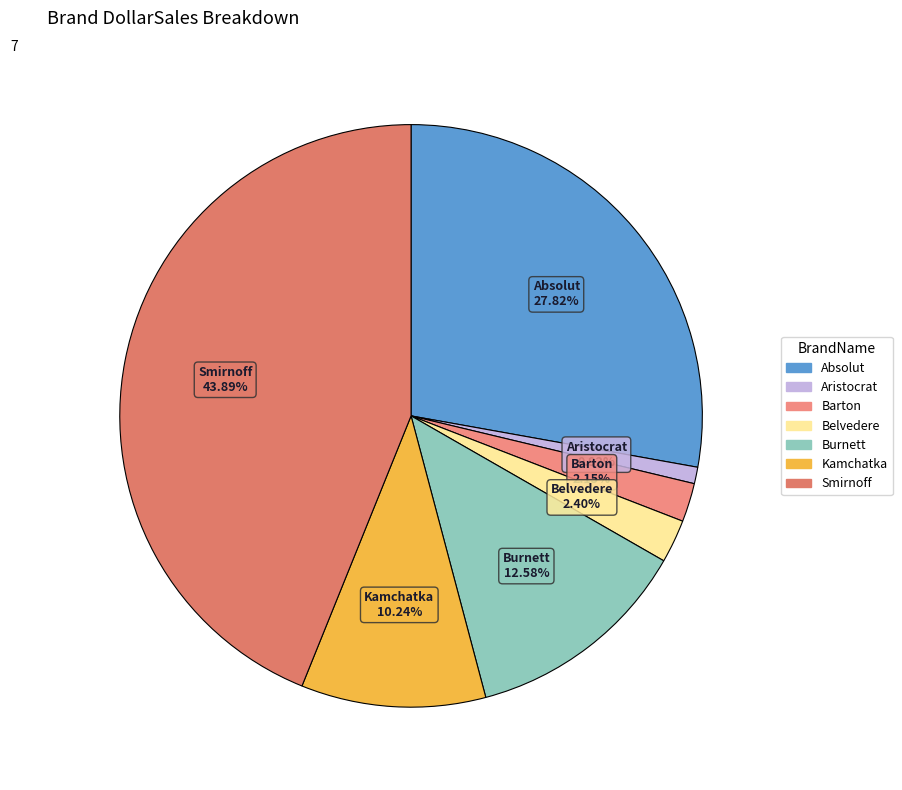

Count the number of slices in the pie.

7